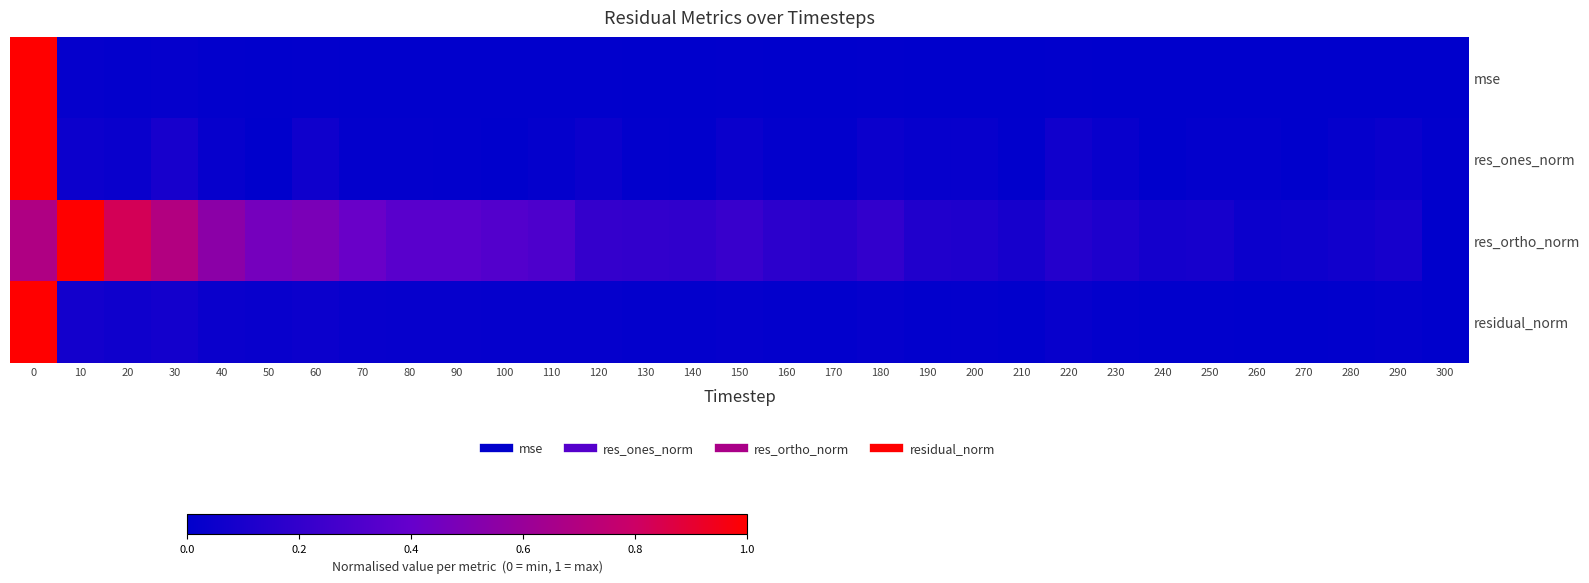

Between 280 and 270, which is larger?

280